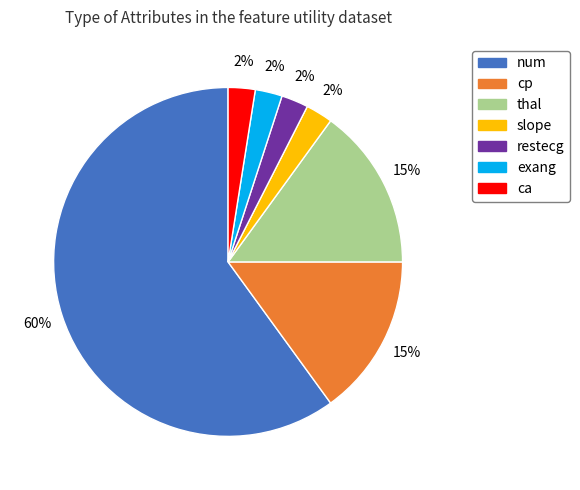

How many segments does this pie chart have?

7